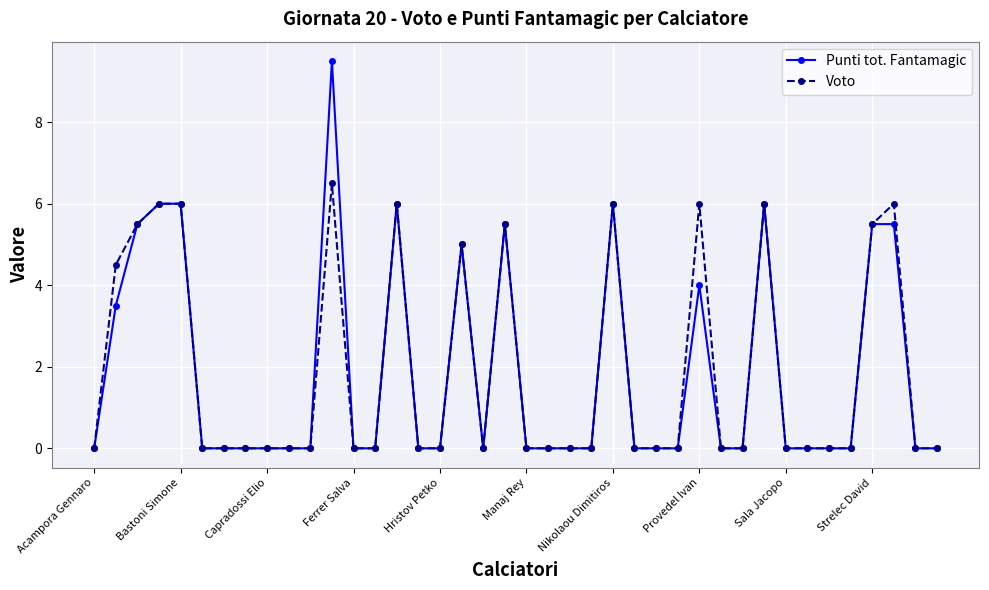

Rank the series by their maximum value, from lowest to highest.

Voto, Punti tot. Fantamagic